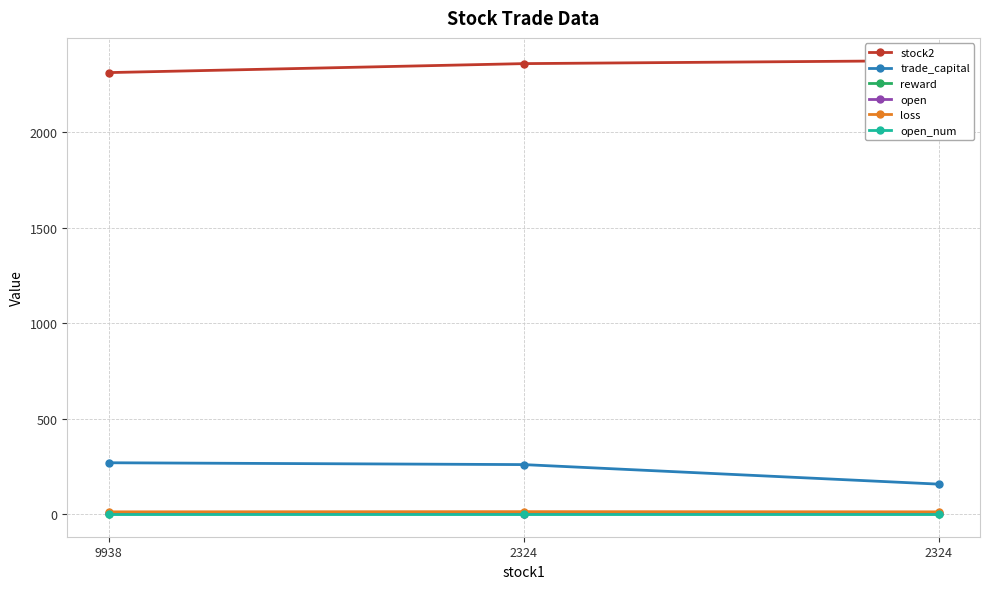

Which category has the highest value in the reward series?

2324